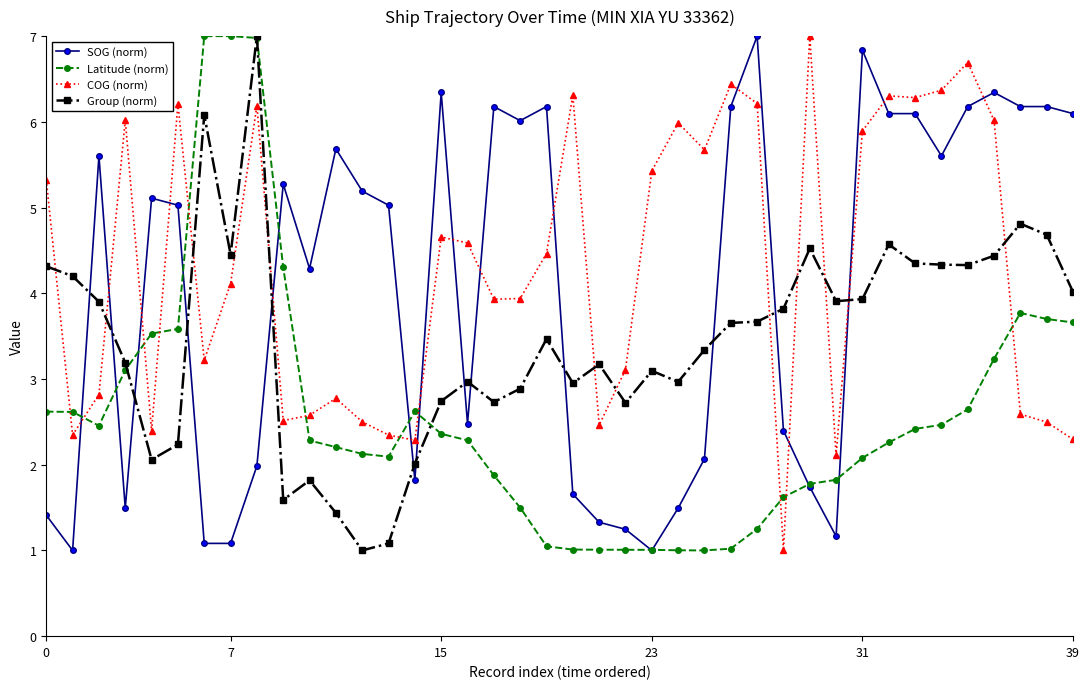

What is the maximum value for COG (norm)?

7.0